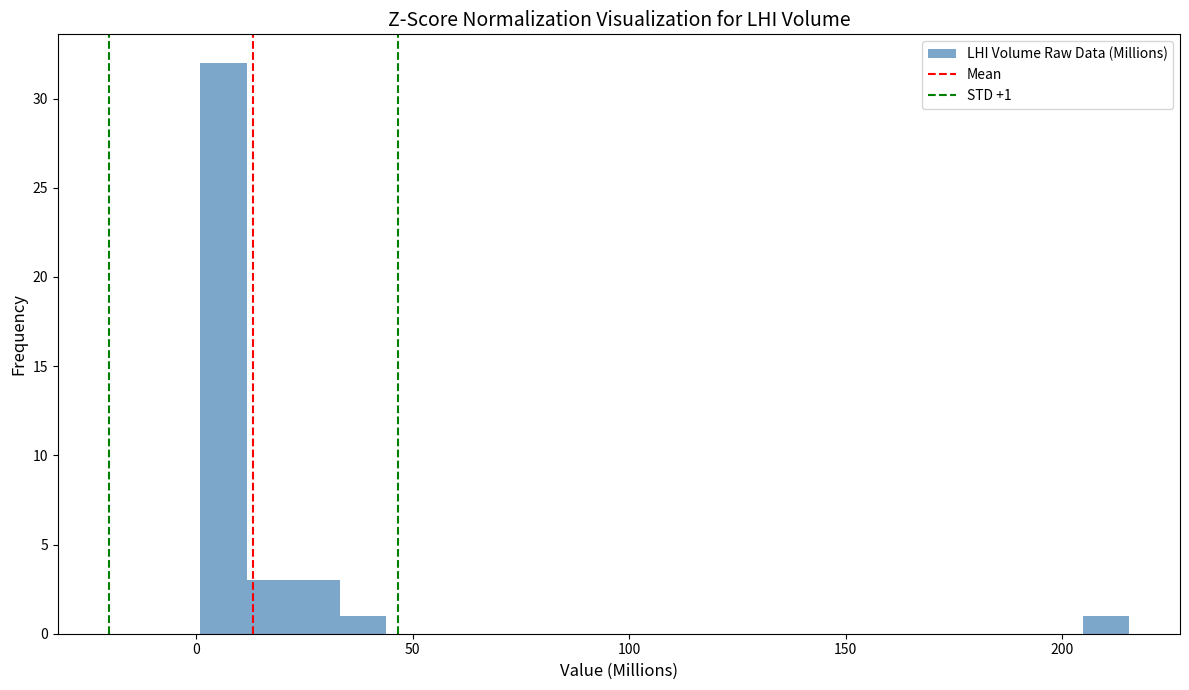

Around what value on the x-axis is the tallest bar? Give the approximate position of its centre, as read against the axis.

5